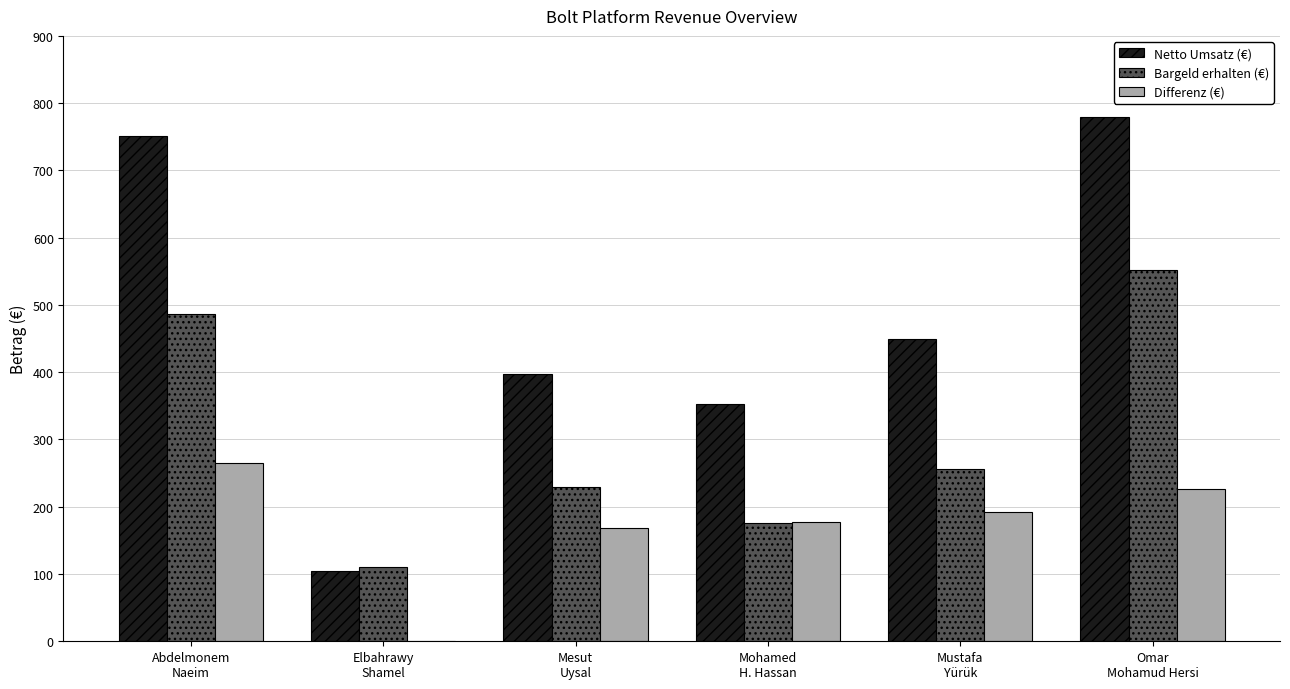

Count the number of data series in this chart.

3